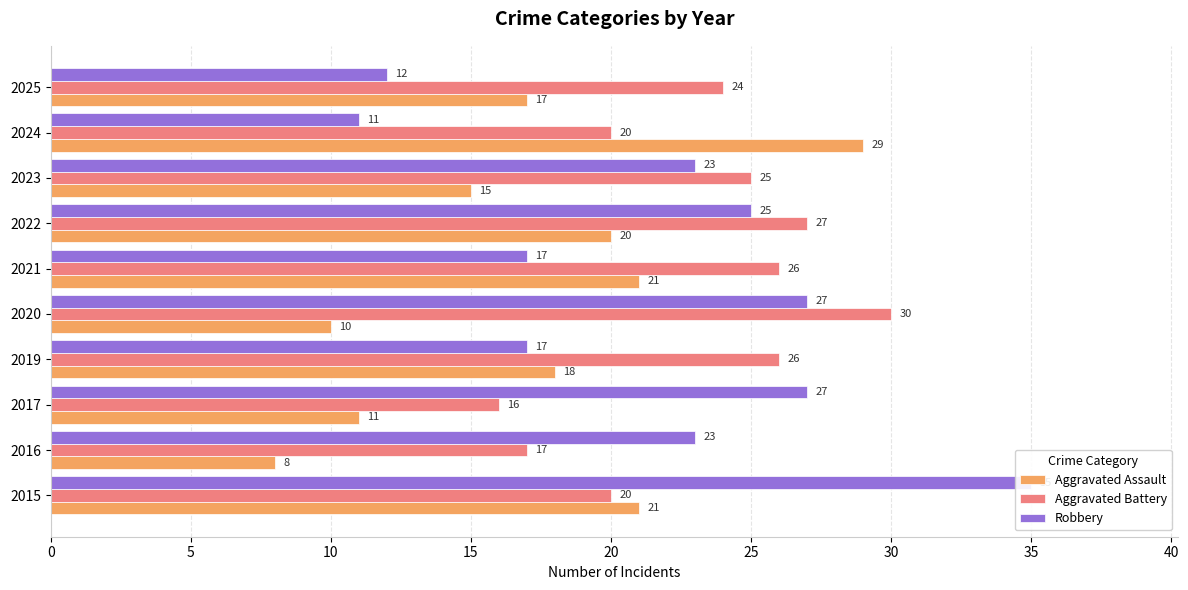

Is it true that Aggravated Battery equals 8 at 2019?

False